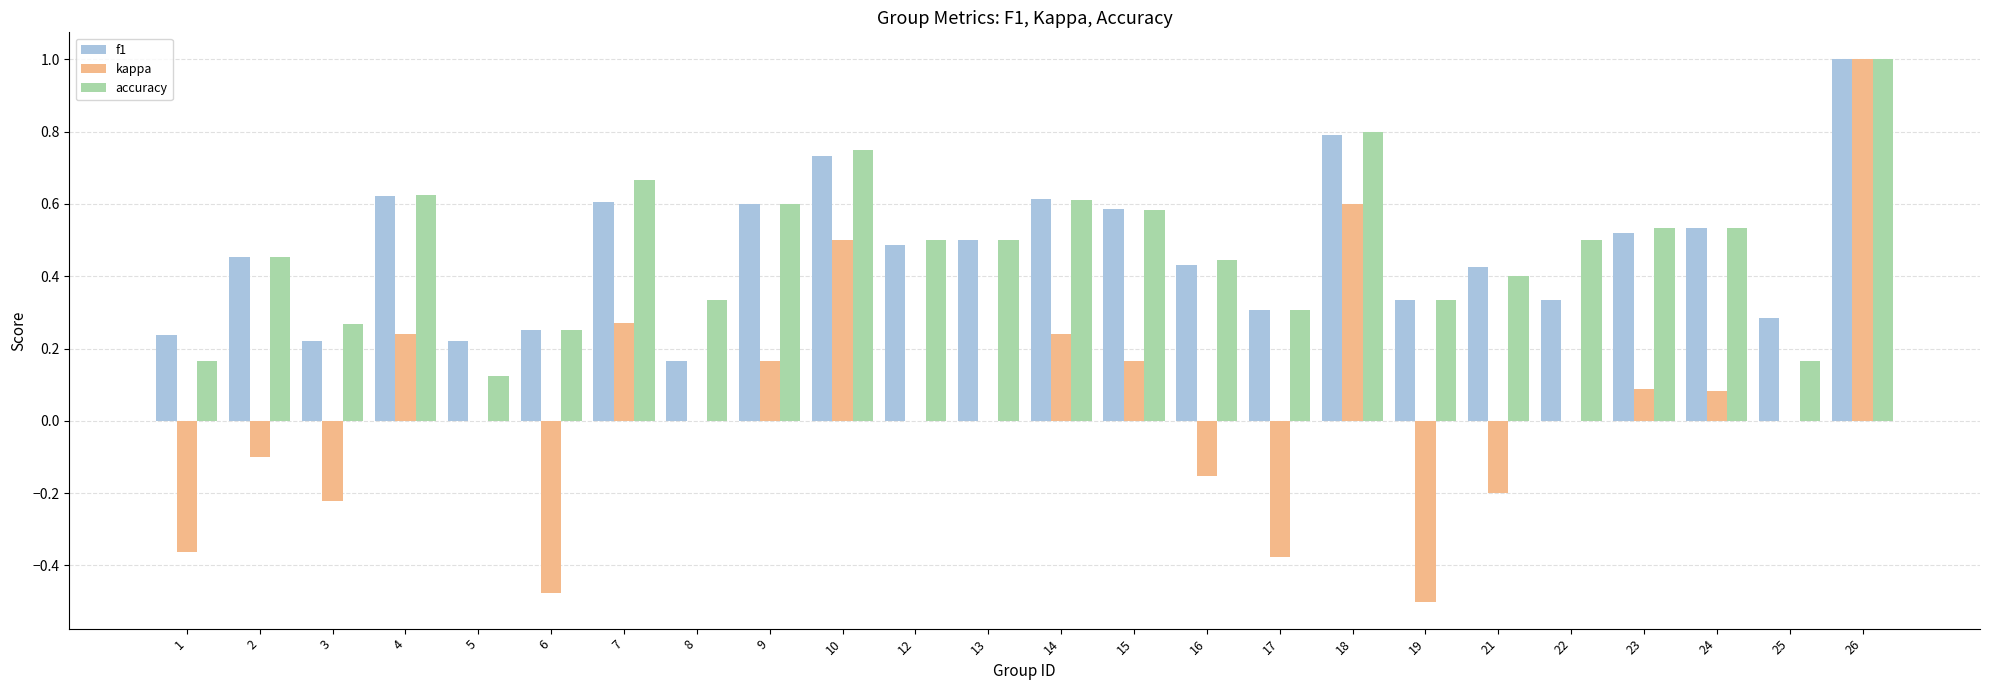

True or false: kappa has a value of -0.5 at 1.

False